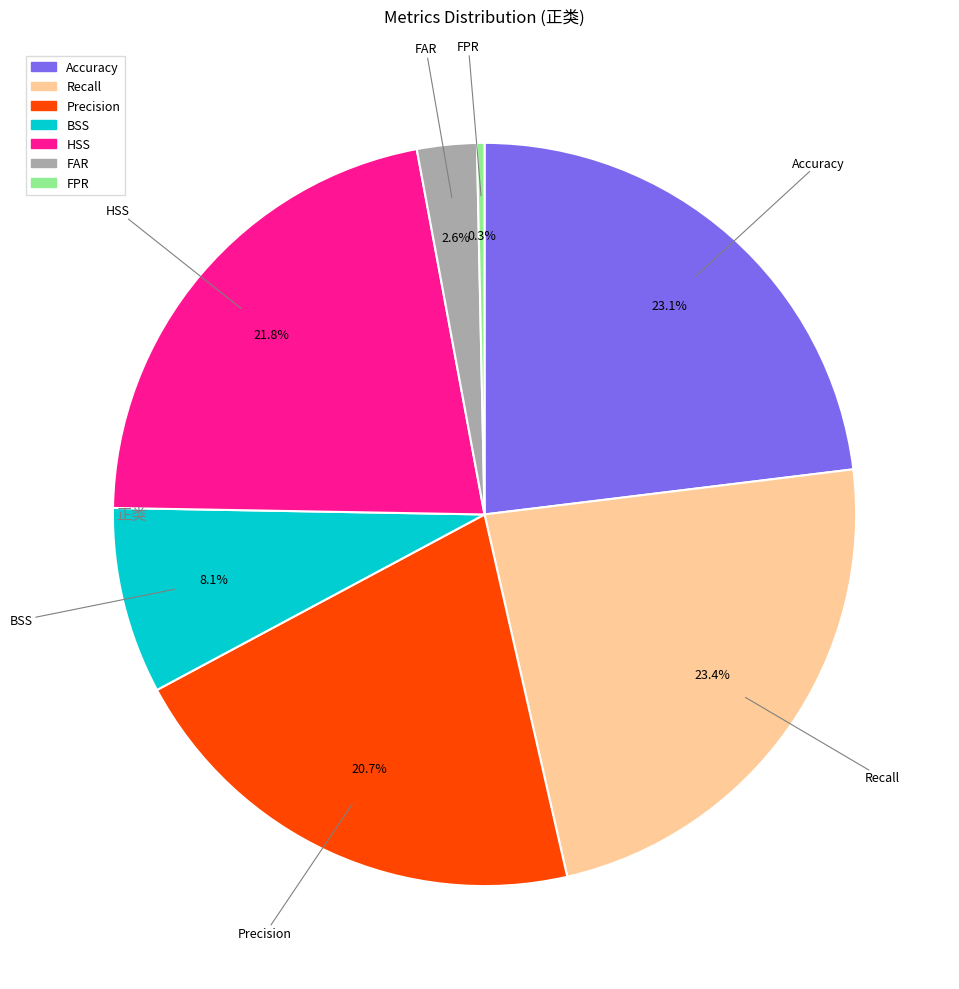

Count the number of slices in the pie.

7